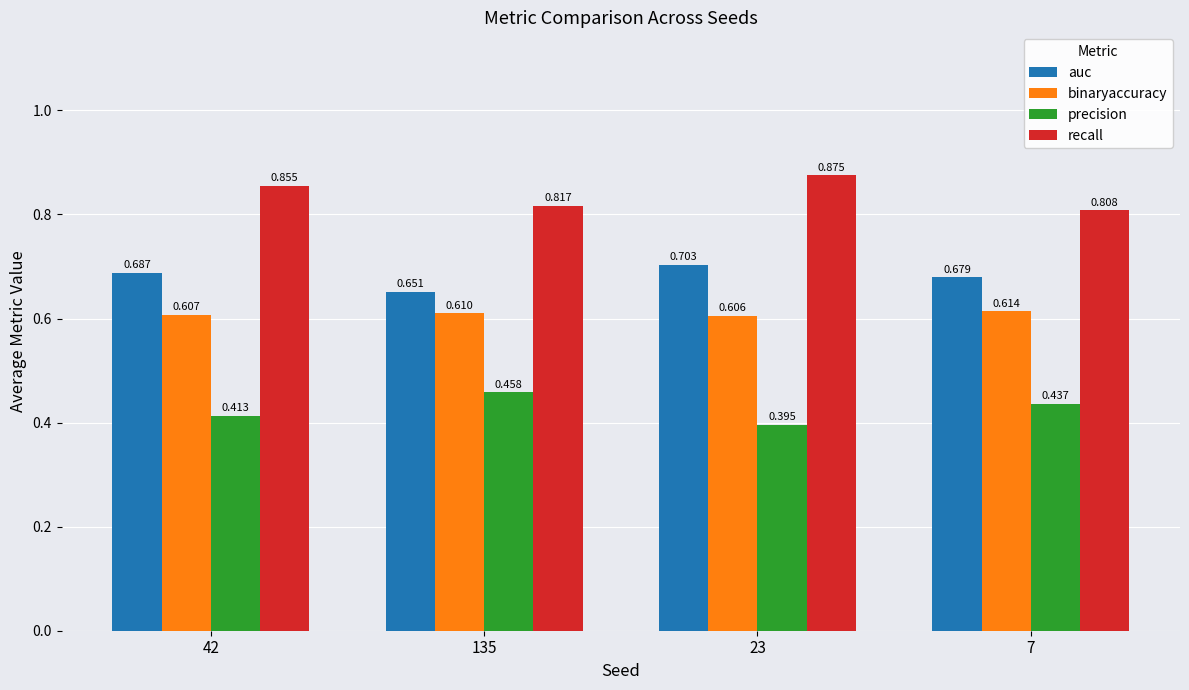

Which series has the largest total across all categories?

recall